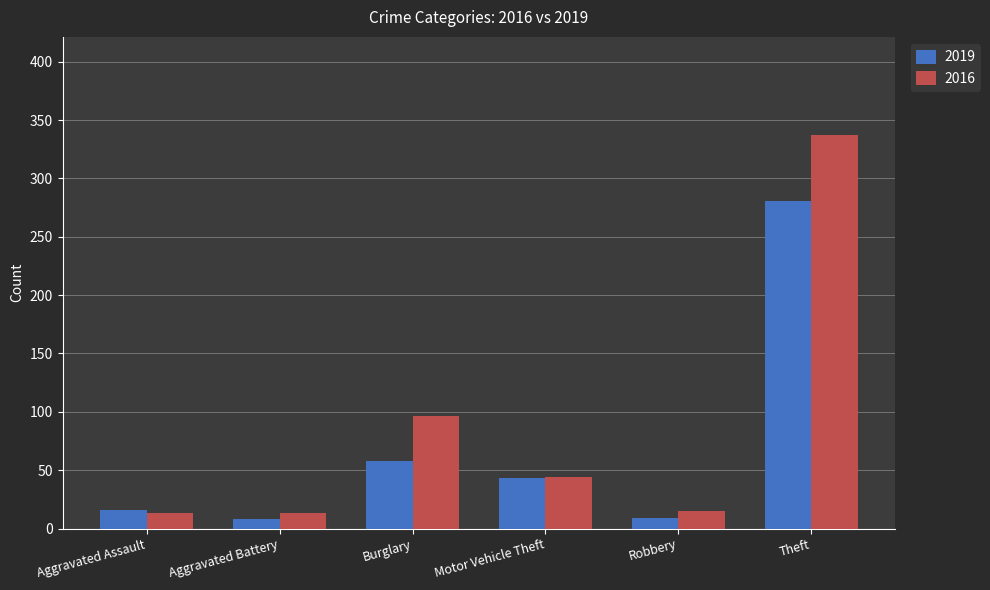

What is the sum of the 2019 values at Aggravated Assault and Theft?

297